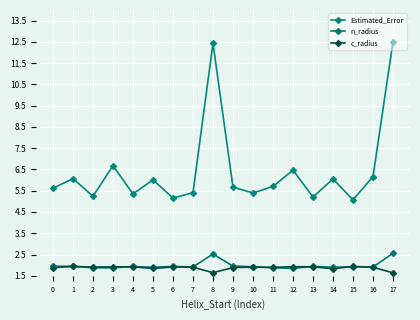

The n_radius series shows 1.9 at 1. True or false?

True